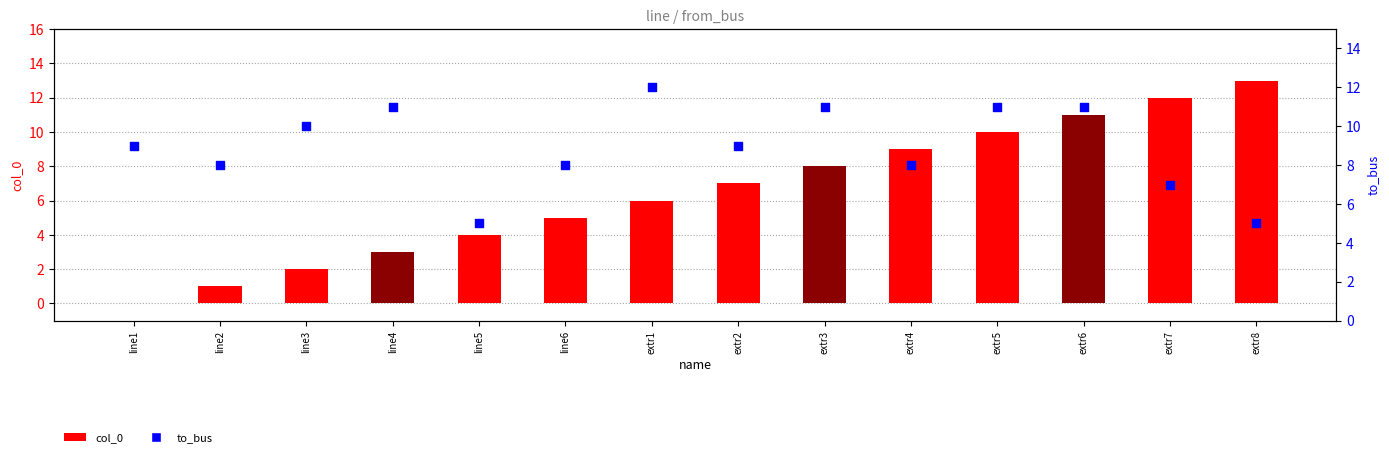

At which category is the sum across all series the highest?

extr6